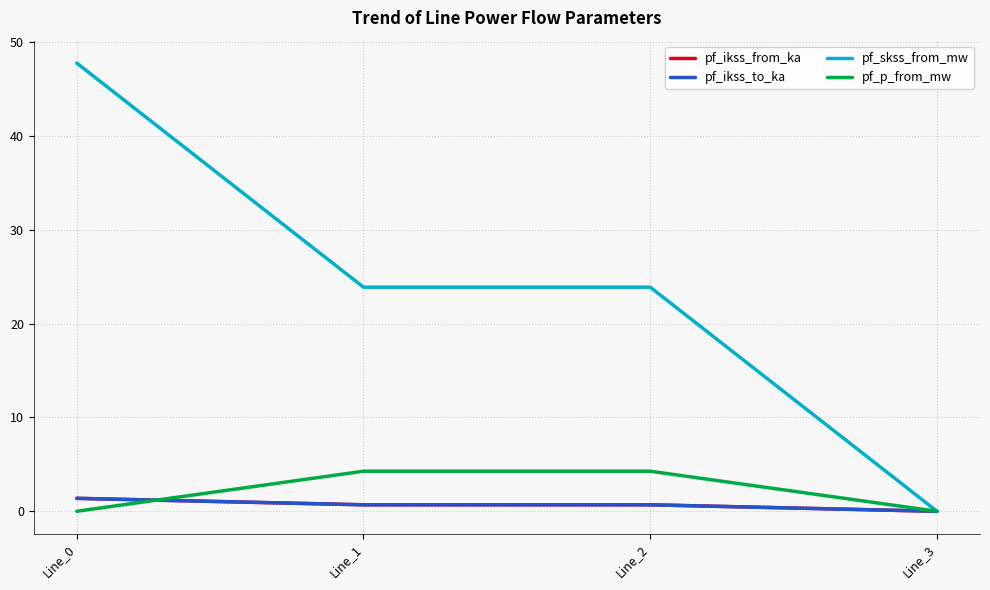

Does the chart display data point markers on the line(s)?

No